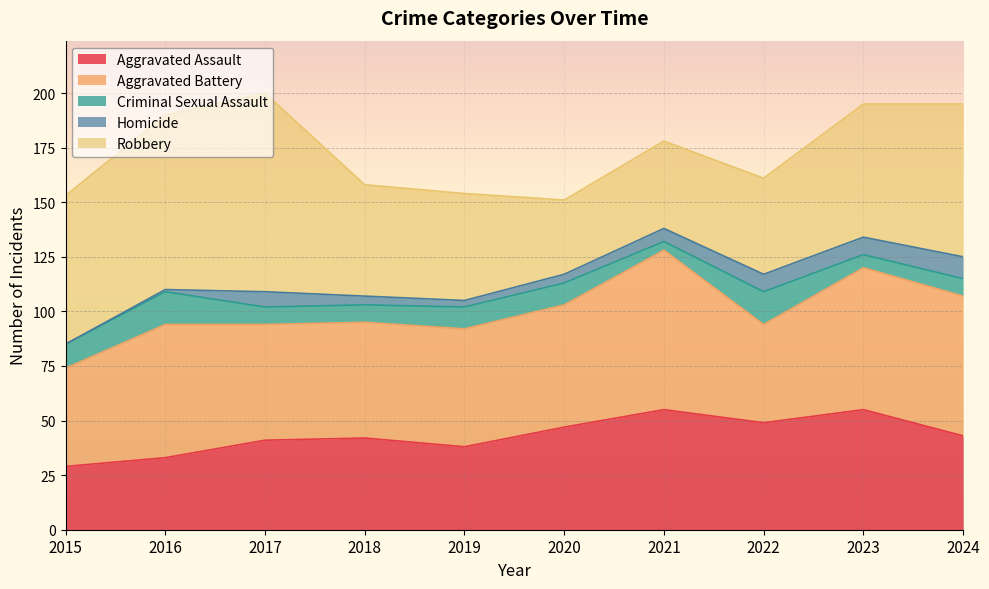

What is the difference between the maximum and second lowest values in the Aggravated Battery series?

28